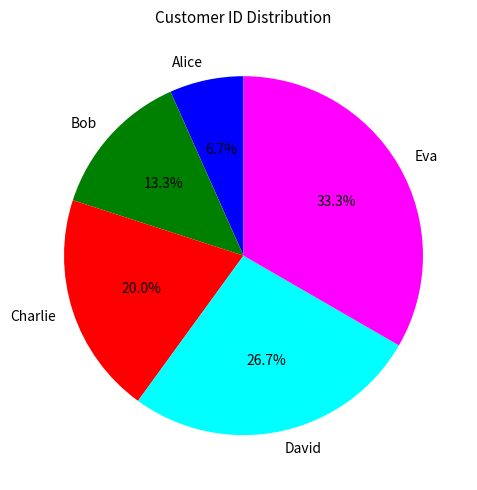

To the nearest percent, what is the difference between the Bob and Eva slice percentages?

20%